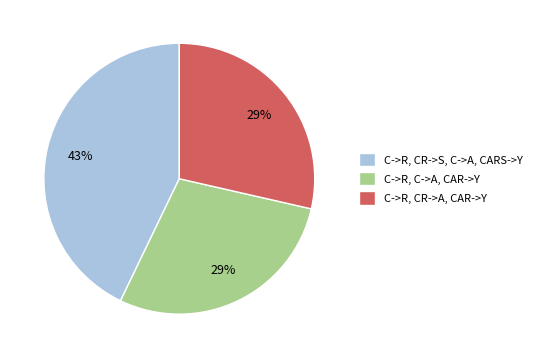

How many slices are in this pie chart?

3